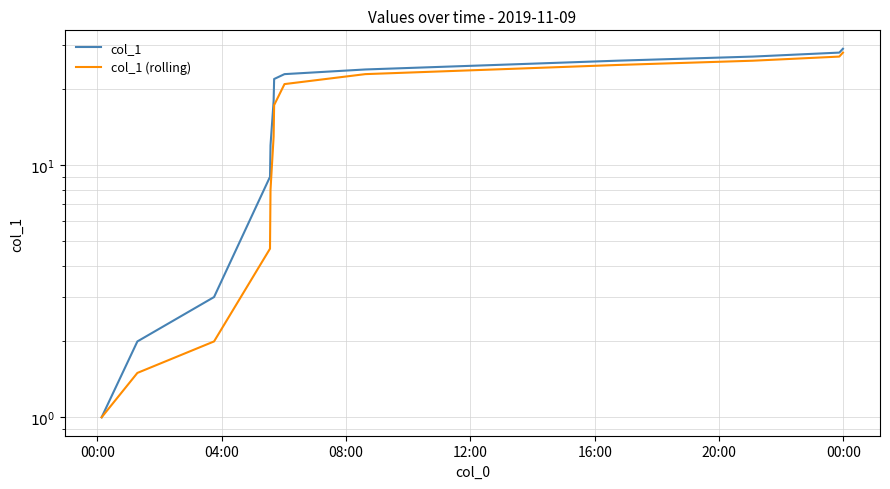

Which series has the largest total across all categories?

col_1